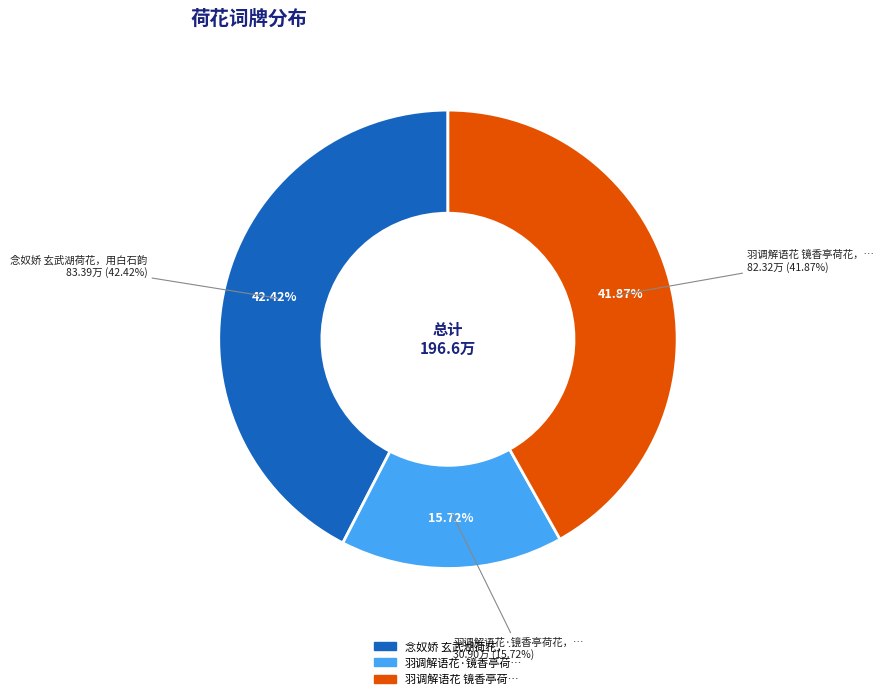

Approximately how many times larger is the value at 羽调解语花 镜香亭荷花，用草窗自制曲韵 compared to 念奴娇 玄武湖荷花，用白石韵?

1.0